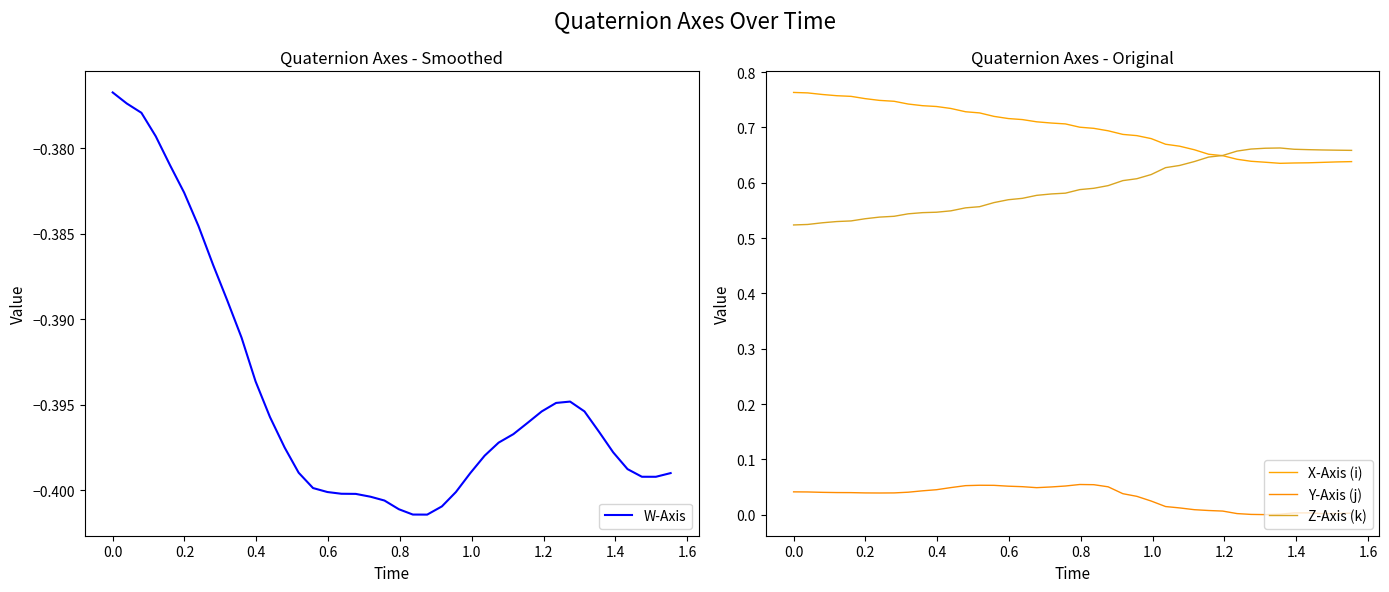

At how many categories does at least one series exceed 0?

40